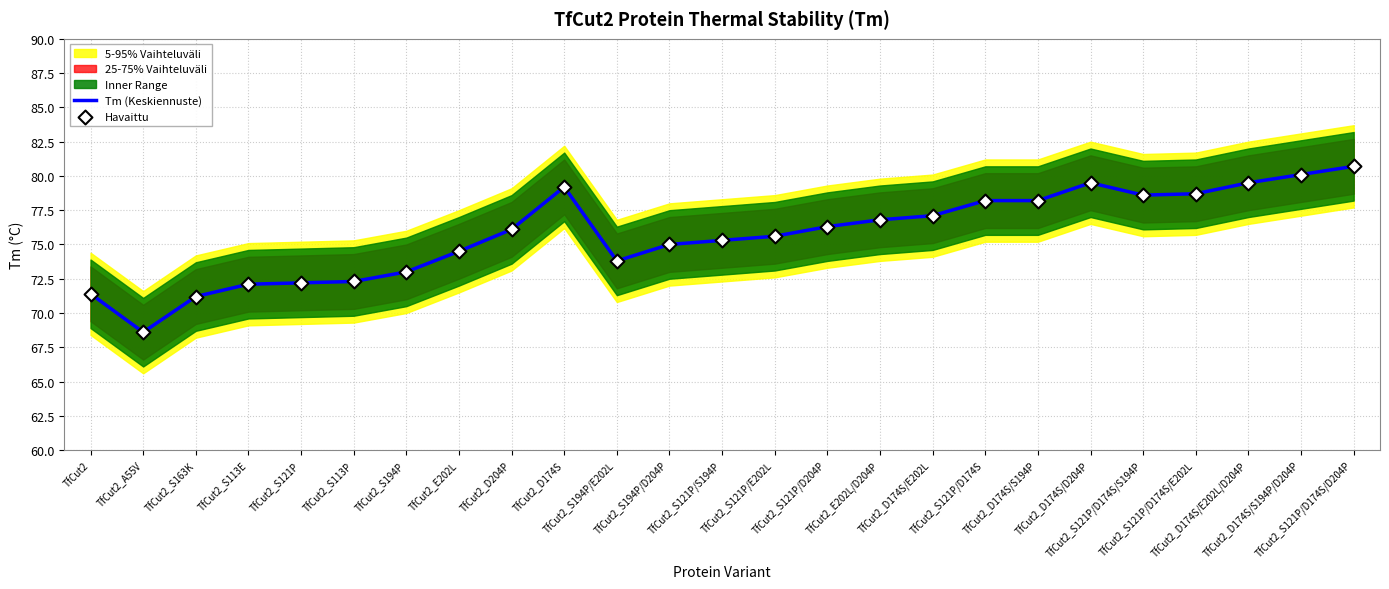

What is the maximum value for Tm (Keskiennuste)?

80.7